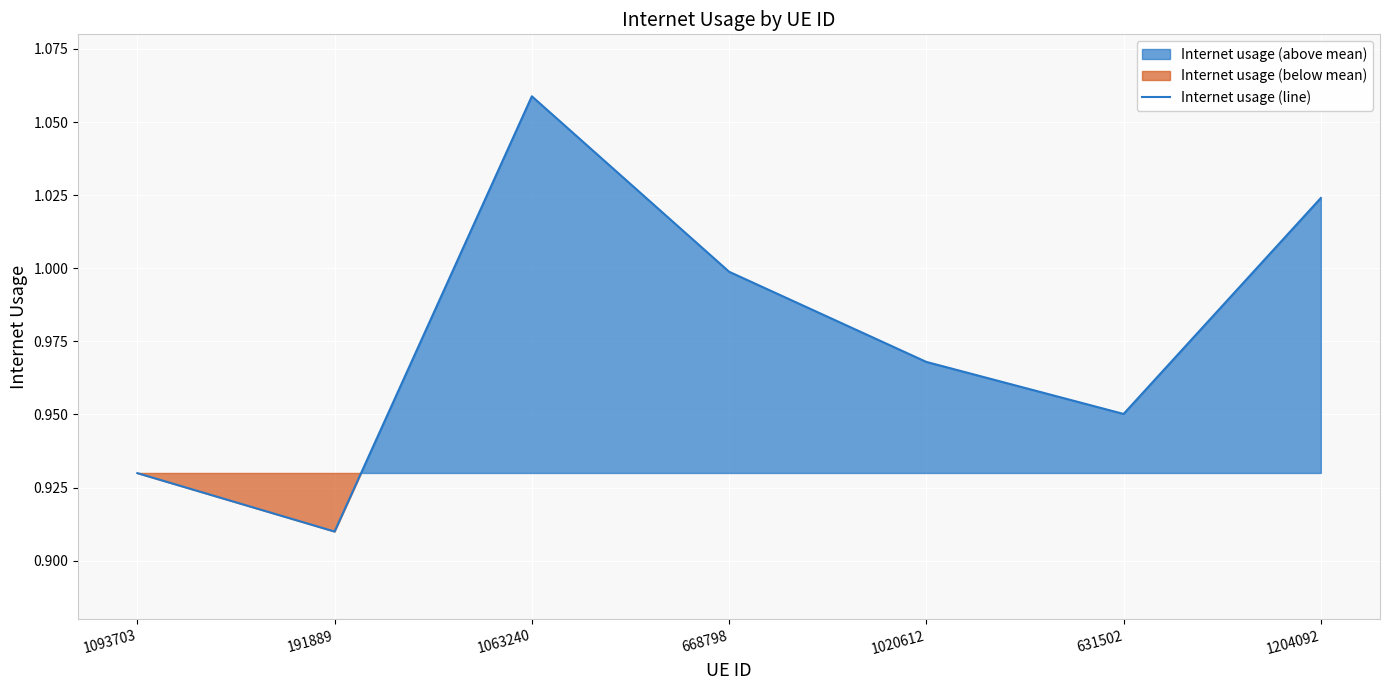

What is the label of the 2nd point from the left?

191889